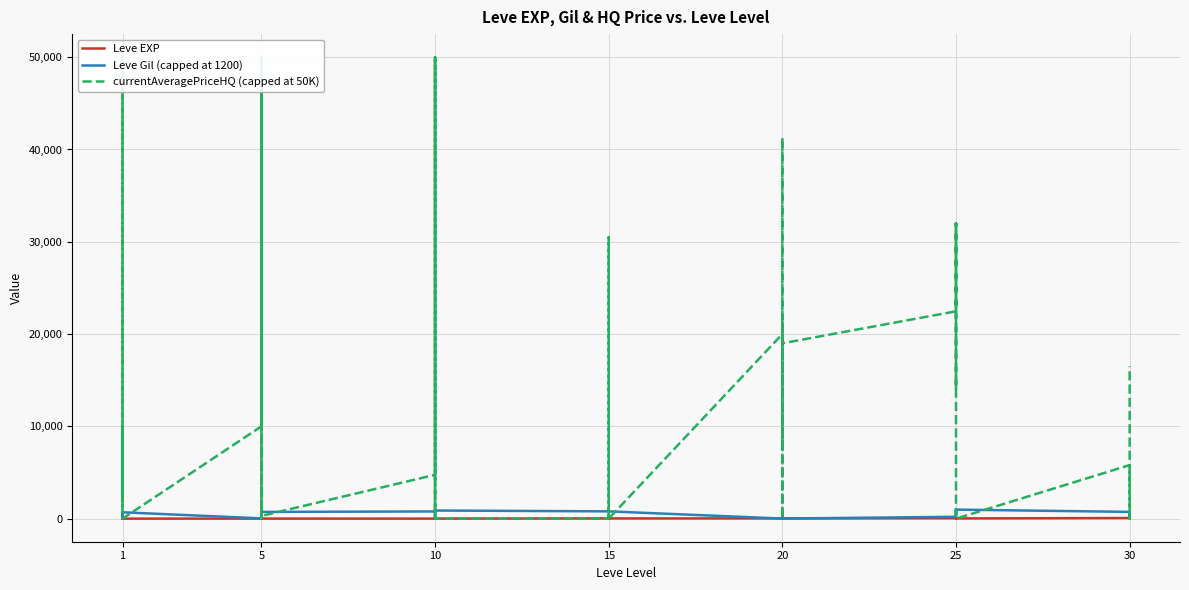

Between 15 and 10, which is larger?

15